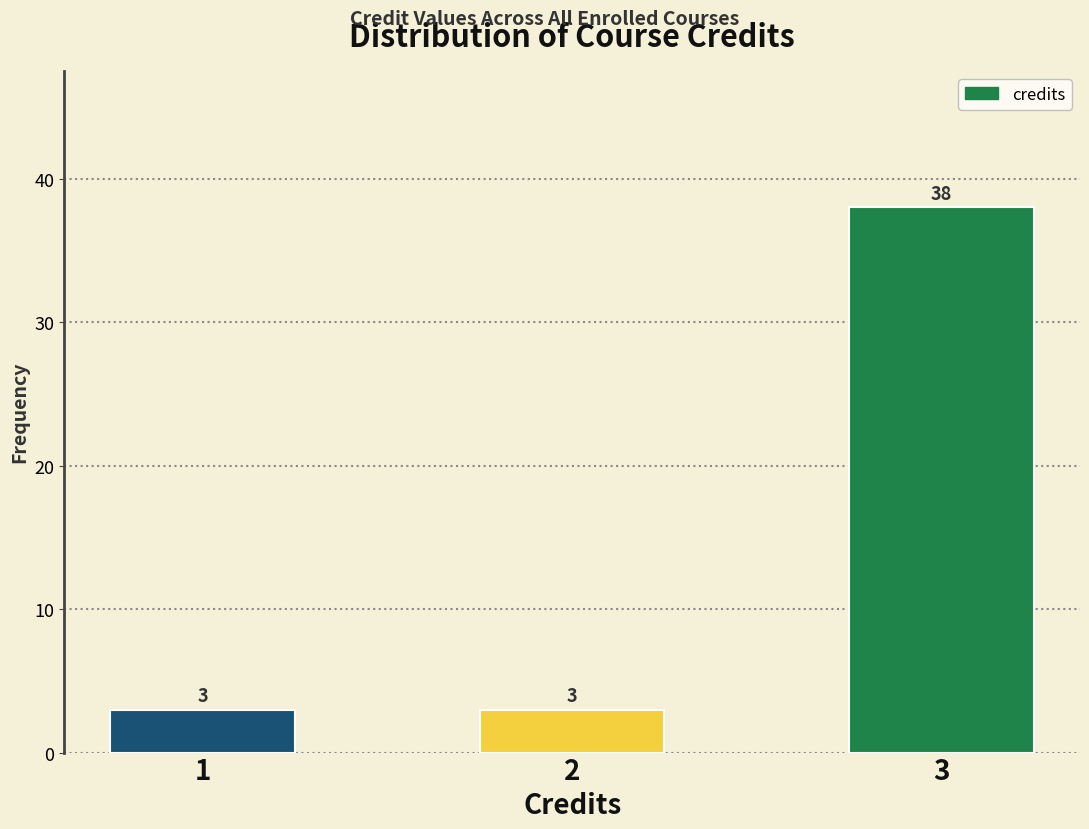

Reading right to left, extract all data points from this chart.

3=38	2=3	1=3